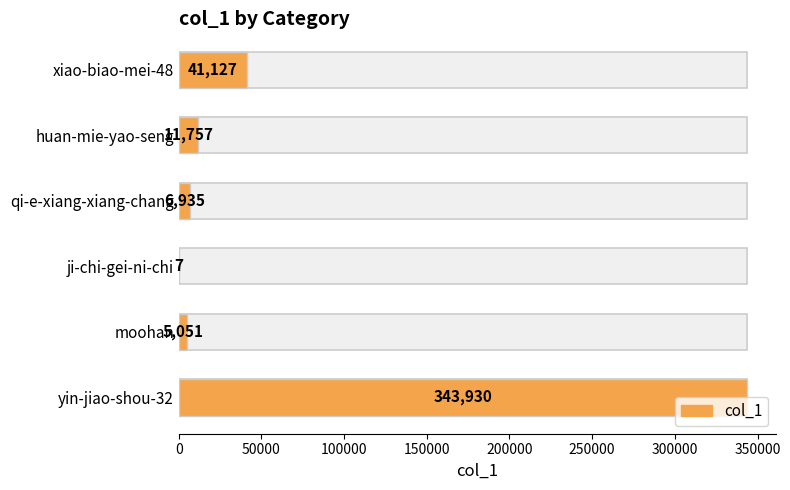

What is the value of the 3rd bar from the left?

6935